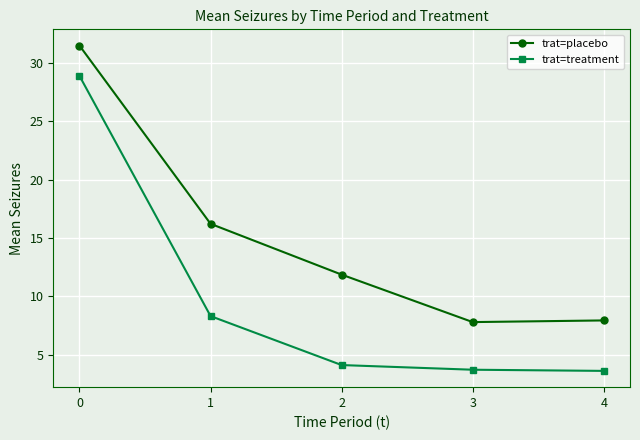

What is the difference between the highest and lowest values at 0?

2.6